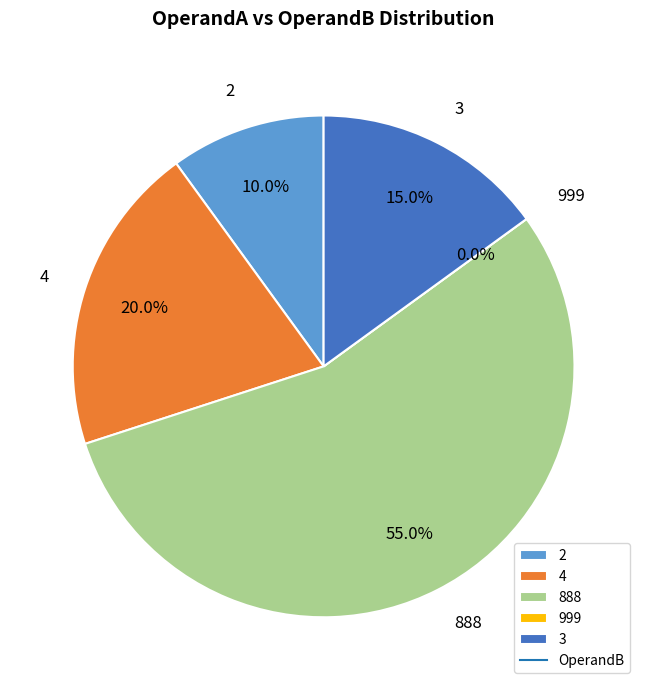

Do 888 and 3 together represent more than half of the pie?

Yes